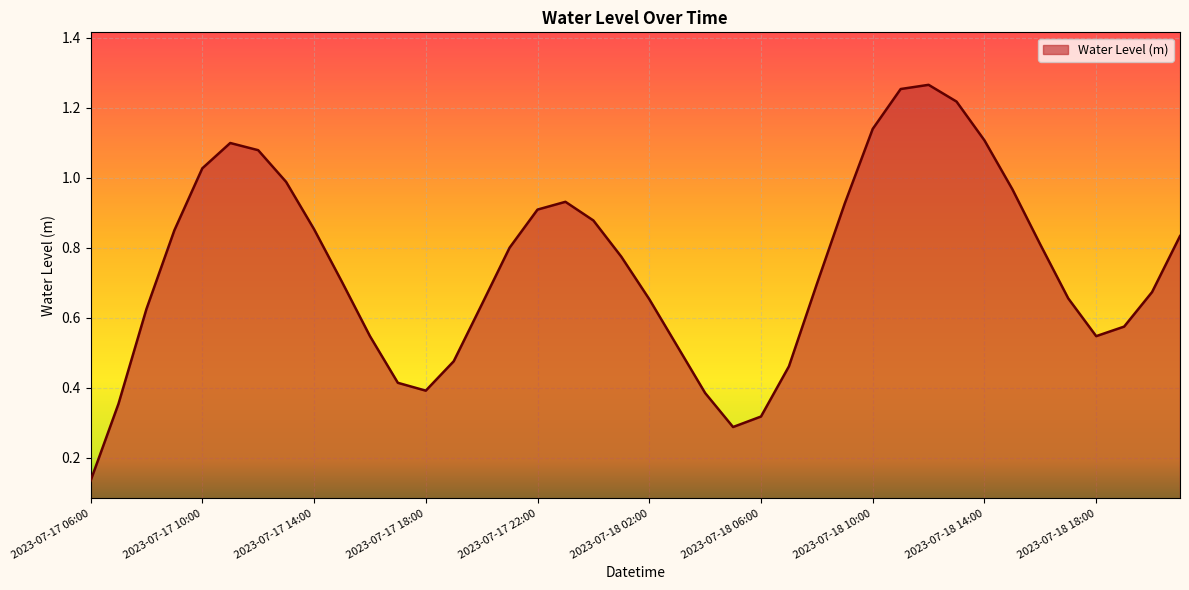

Reading left to right, list all the values displayed in this chart.

2023-07-17 06:00=0.1	2023-07-17 07:00=0.4	2023-07-17 08:00=0.6	2023-07-17 09:00=0.8	2023-07-17 10:00=1.0	2023-07-17 11:00=1.1	2023-07-17 12:00=1.1	2023-07-17 13:00=1.0	2023-07-17 14:00=0.9	2023-07-17 15:00=0.7	2023-07-17 16:00=0.5	2023-07-17 17:00=0.4	2023-07-17 18:00=0.4	2023-07-17 19:00=0.5	2023-07-17 20:00=0.6	2023-07-17 21:00=0.8	2023-07-17 22:00=0.9	2023-07-17 23:00=0.9	2023-07-18 00:00=0.9	2023-07-18 01:00=0.8	2023-07-18 02:00=0.7	2023-07-18 03:00=0.5	2023-07-18 04:00=0.4	2023-07-18 05:00=0.3	2023-07-18 06:00=0.3	2023-07-18 07:00=0.5	2023-07-18 08:00=0.7	2023-07-18 09:00=0.9	2023-07-18 10:00=1.1	2023-07-18 11:00=1.3	2023-07-18 12:00=1.3	2023-07-18 13:00=1.2	2023-07-18 14:00=1.1	2023-07-18 15:00=1.0	2023-07-18 16:00=0.8	2023-07-18 17:00=0.7	2023-07-18 18:00=0.5	2023-07-18 19:00=0.6	2023-07-18 20:00=0.7	2023-07-18 21:00=0.8